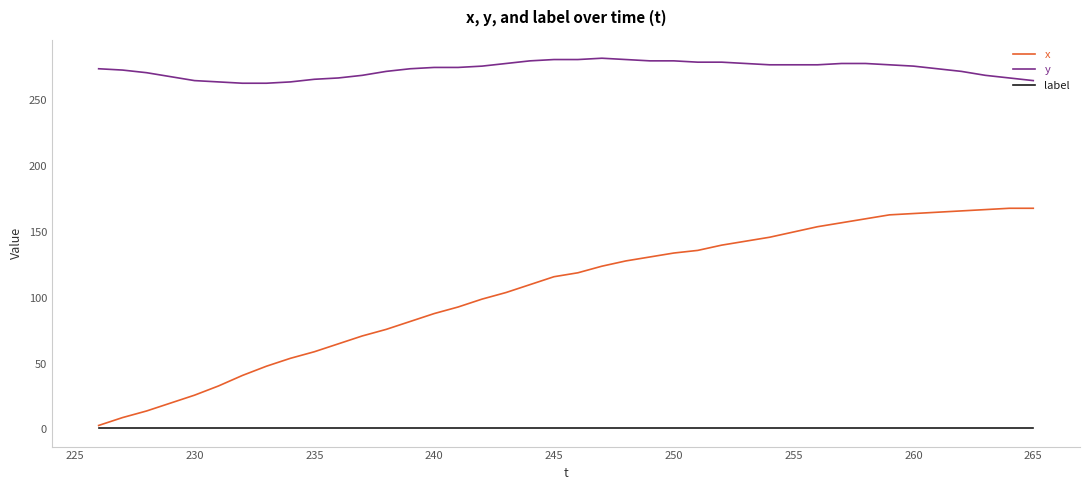

True or false: x and y cross at least once.

False